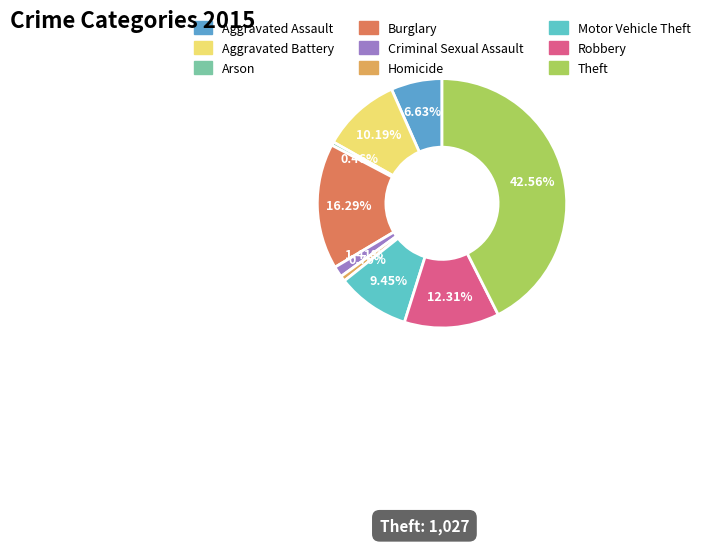

What percentage is the Robbery slice, to the nearest percent?

12%